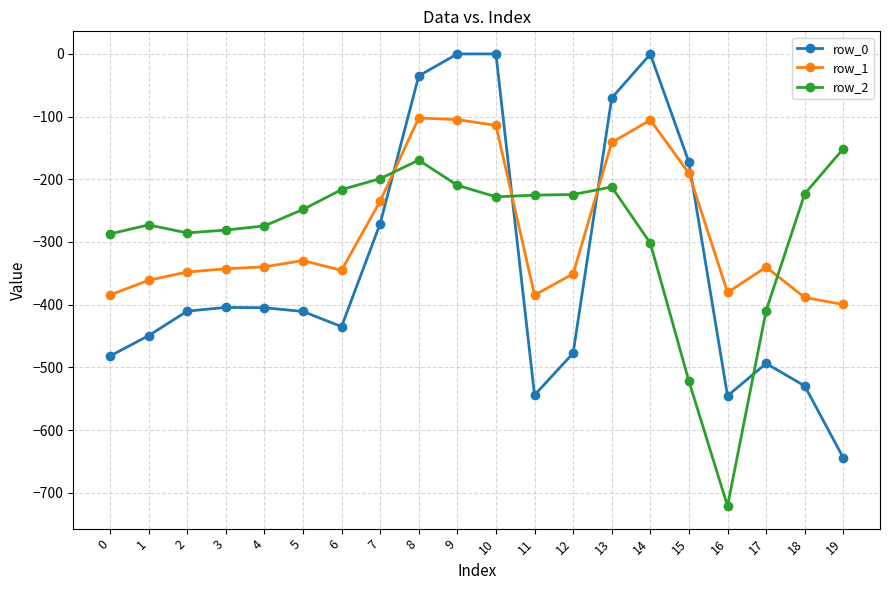

Which series has the largest range (max minus min)?

row_0